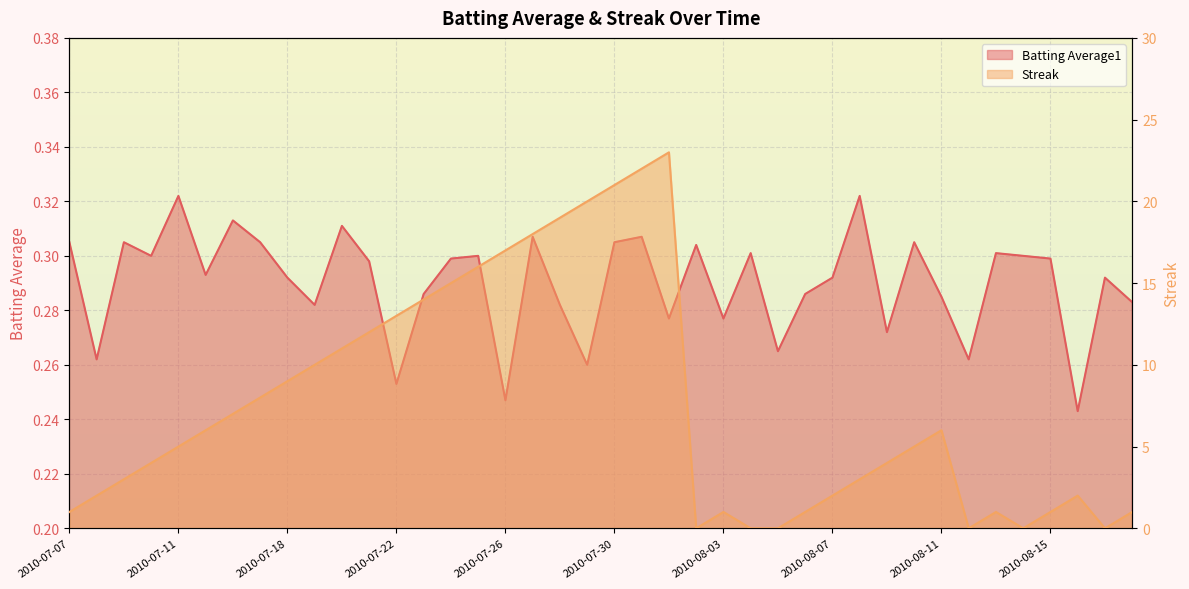

Which series ends up on top after the final intersection of Streak and Batting Average1?

Streak